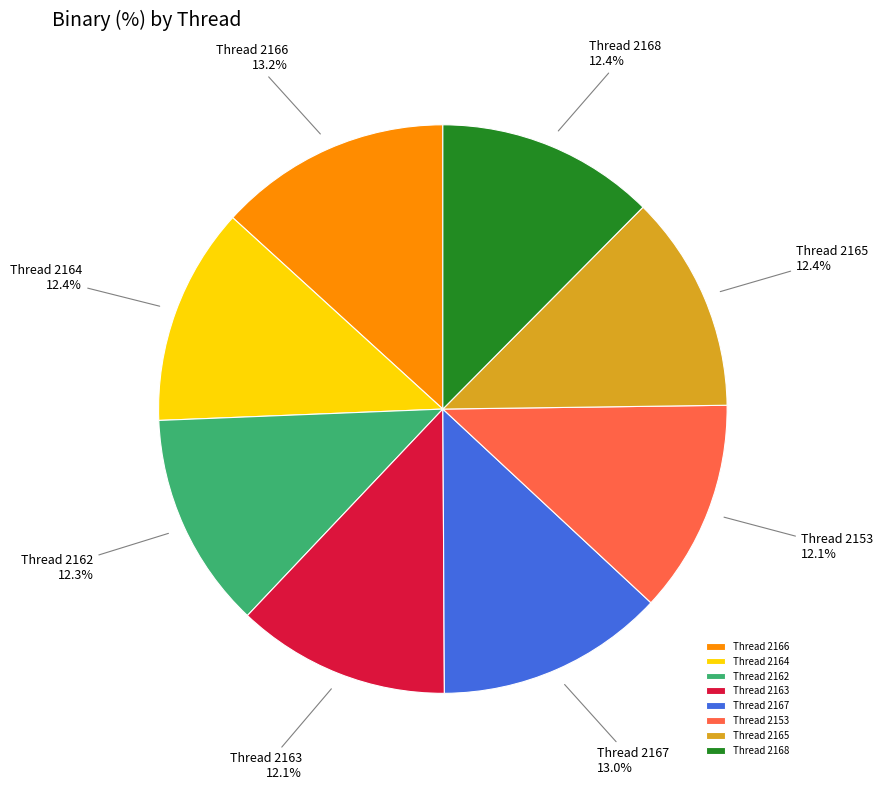

What is the ratio of the value at Thread 2153 to the value at Thread 2165?

1.0